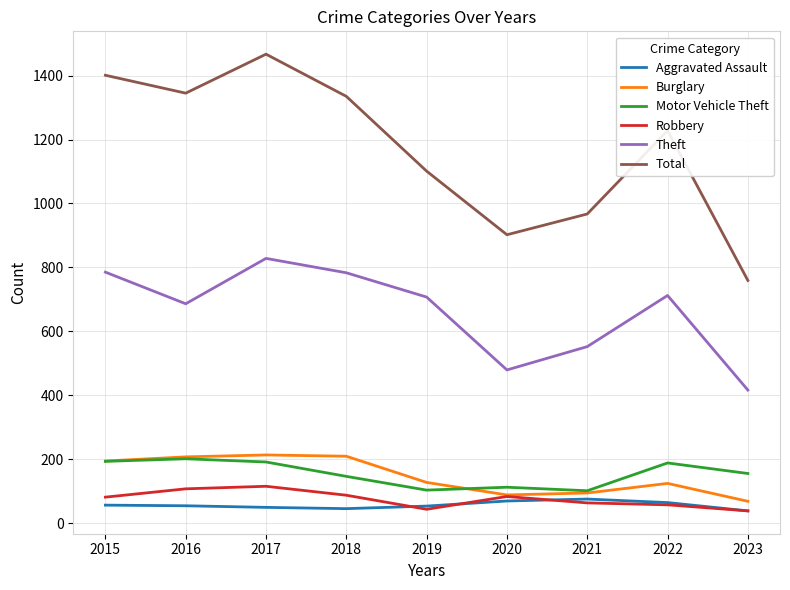

Between 2017 and 2021, which series saw the biggest shift?

Total